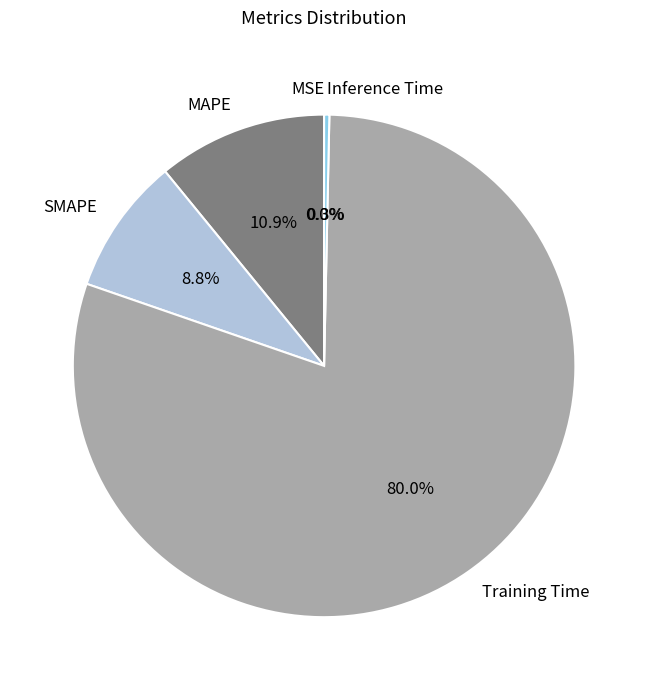

Is there any slice that represents more than half of the pie?

Yes